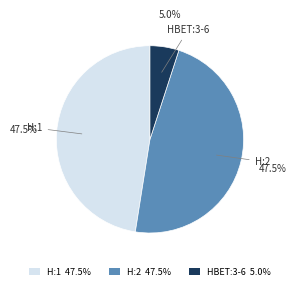

Which slice is the smallest?

HBET:3-6